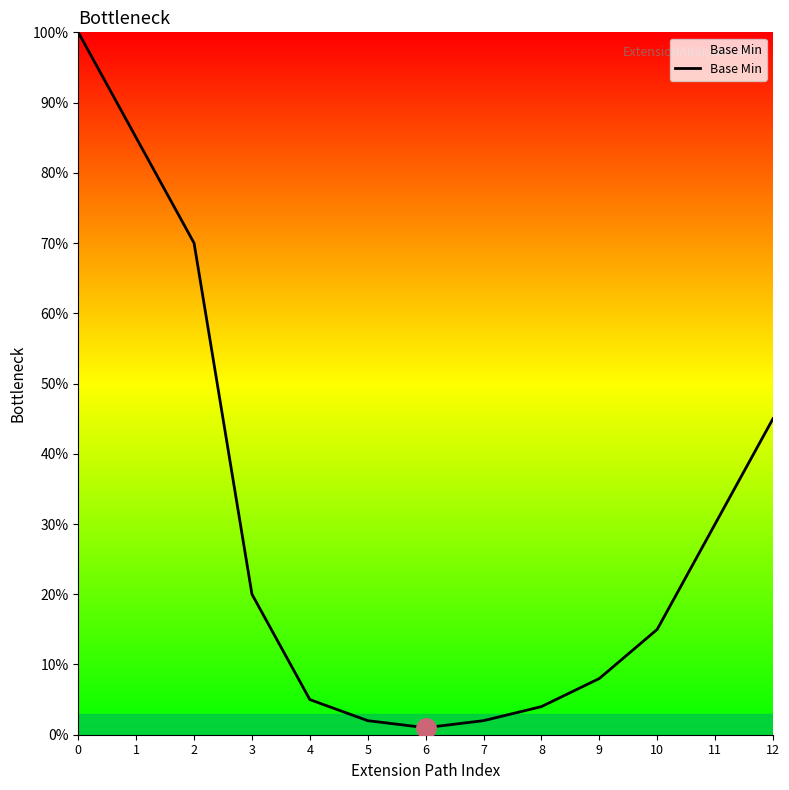

Rank the categories by value from highest to lowest.

0, 1, 2, 12, 11, 3, 10, 9, 4, 8, 5, 7, 6